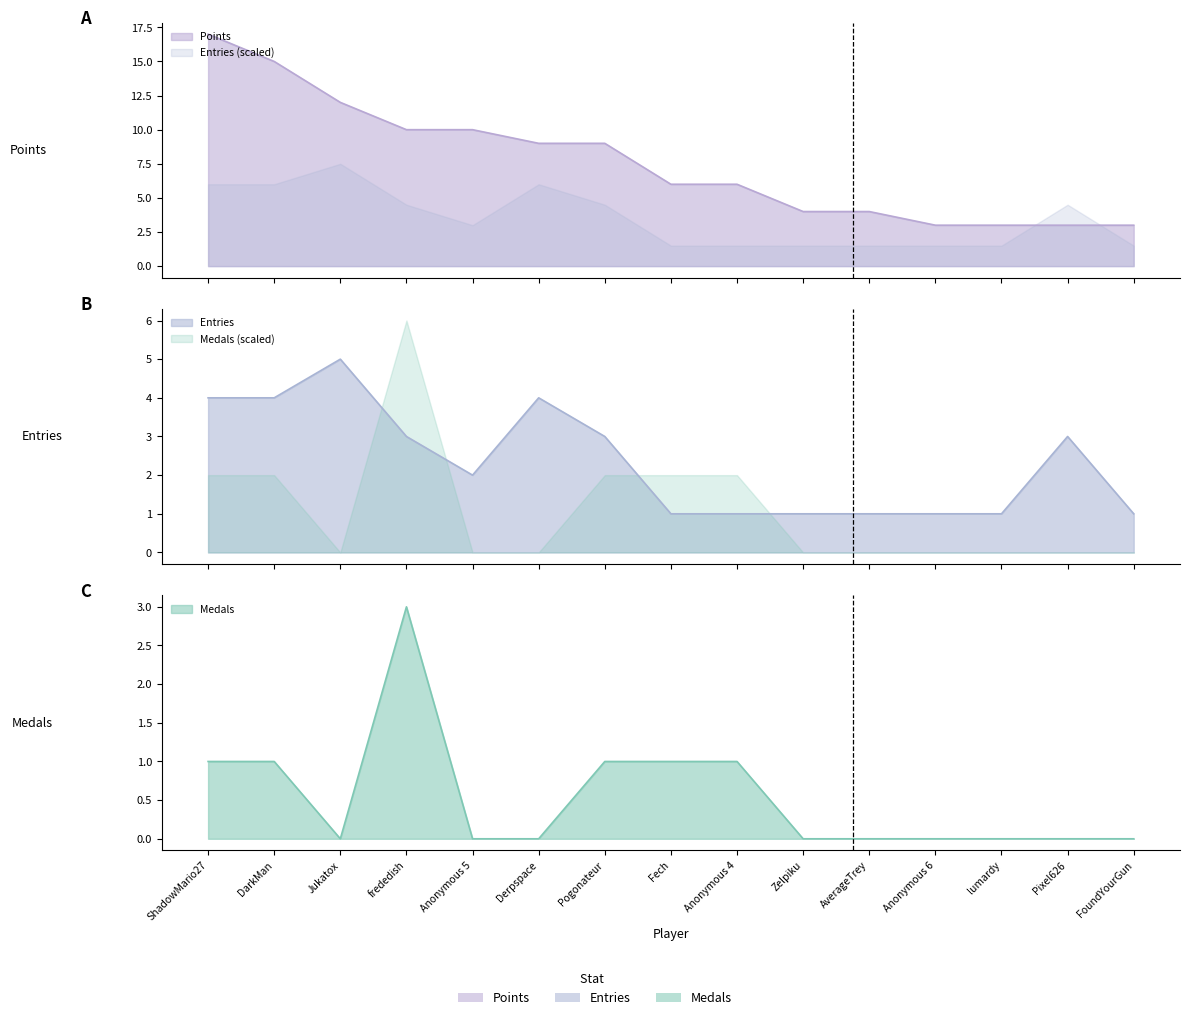

What is the total value across all series at Anonymous 6?

4